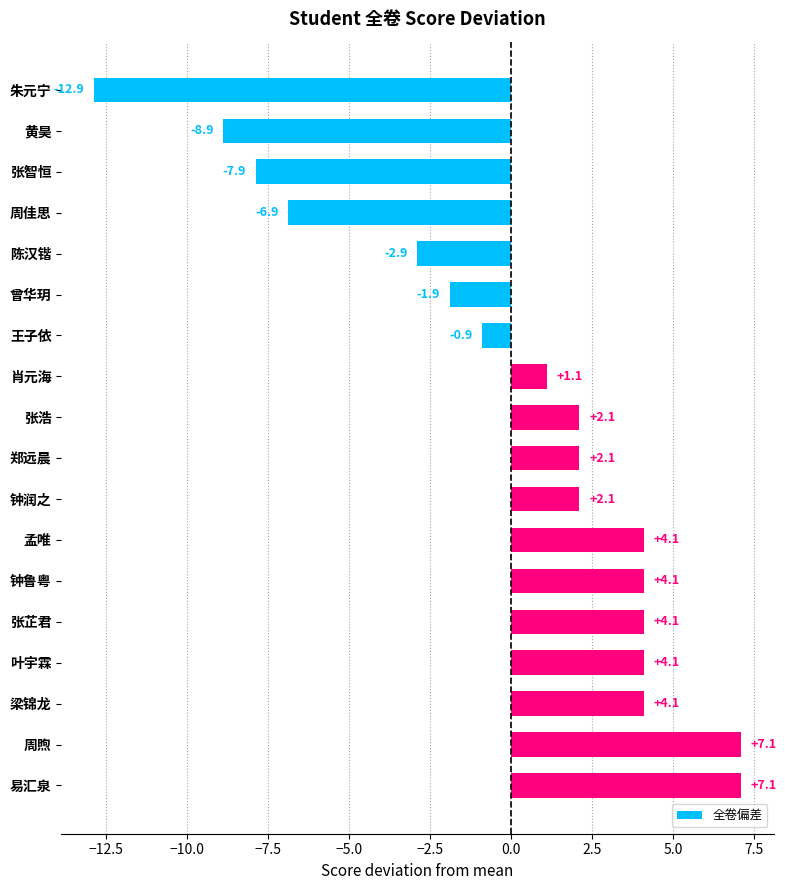

What is the difference between the values at 黄昊 and 钟润之?

11.0